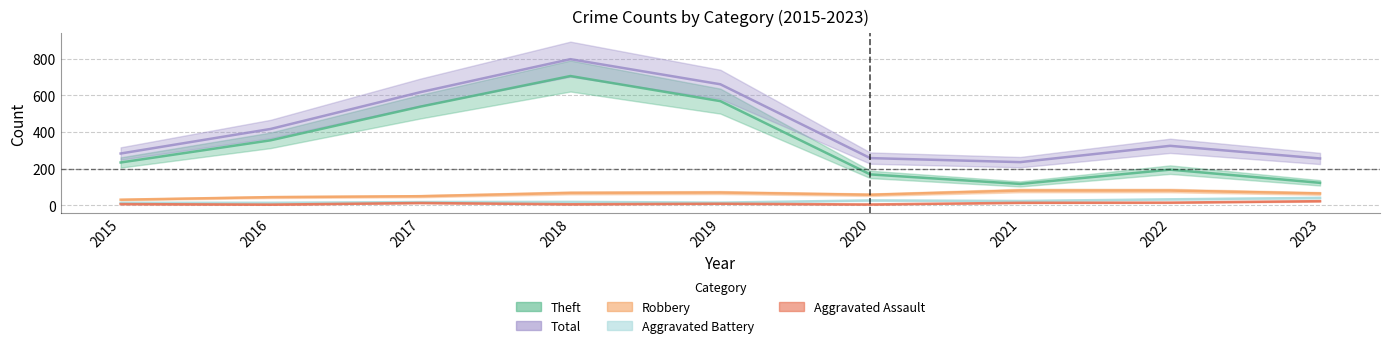

Is the value of Total at 2021 greater than the value of Aggravated Assault at 2020?

Yes